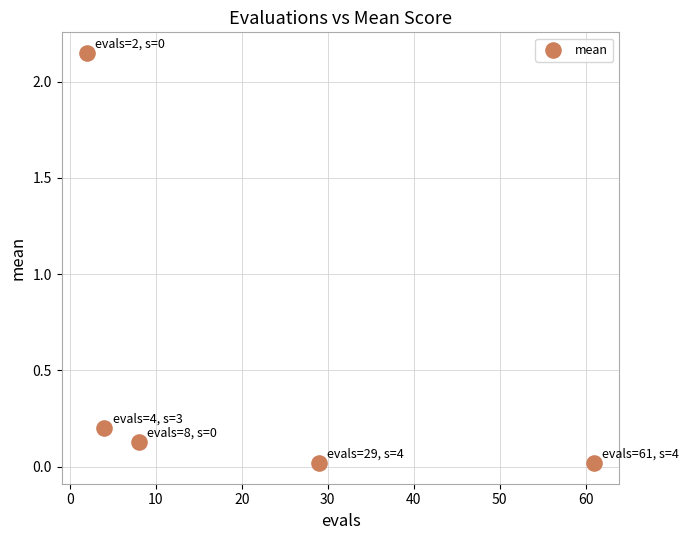

What is the average X value?

20.8